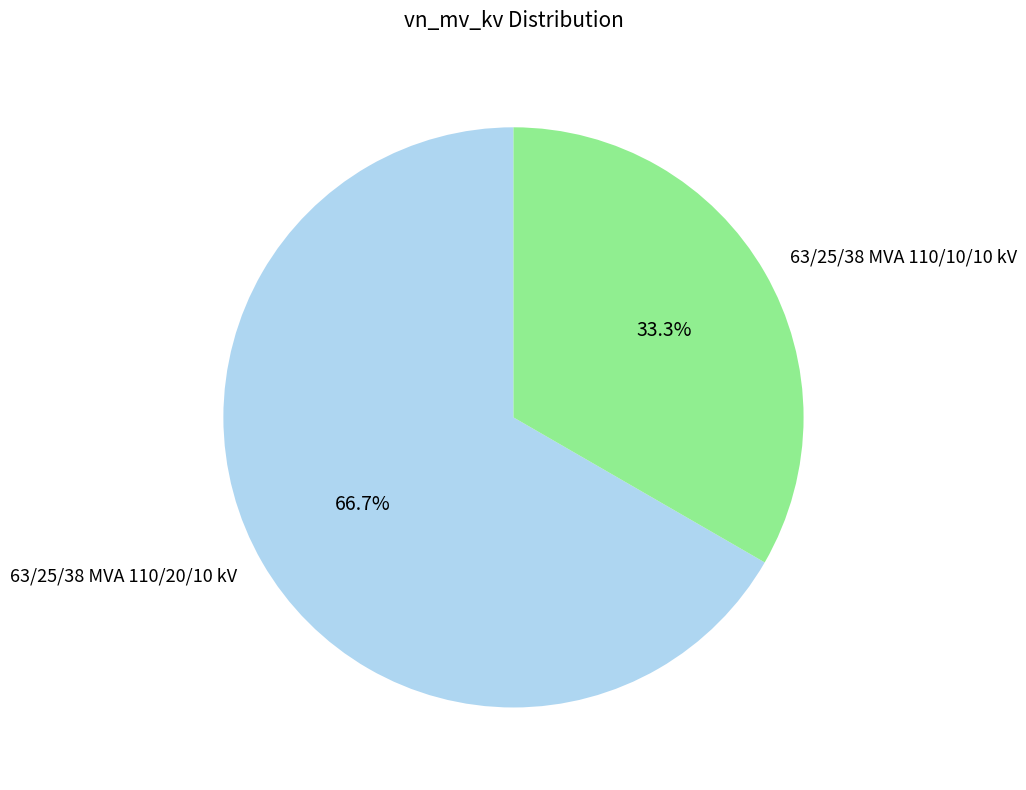

The 63/25/38 MVA 110/20/10 kV slice represents 74% of the pie. True or false?

False